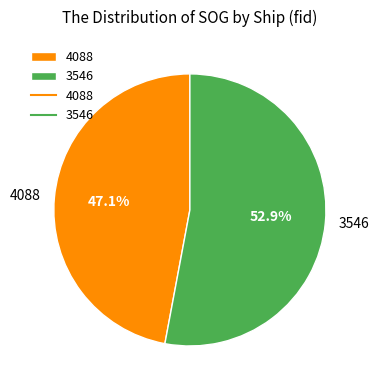

Count the number of slices in the pie.

2